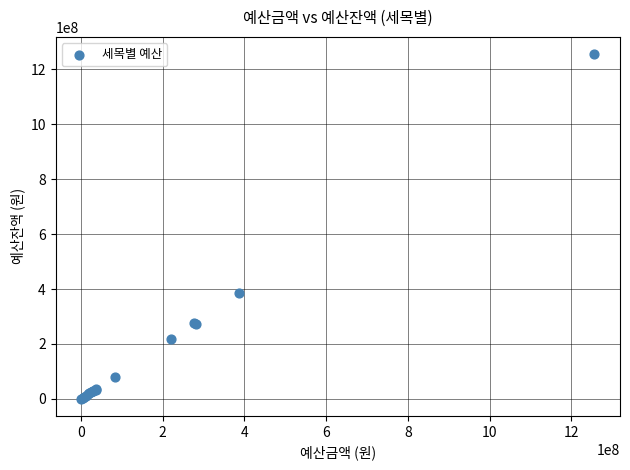

What Y value in the scatter plot is closest to 628353870?

386340000